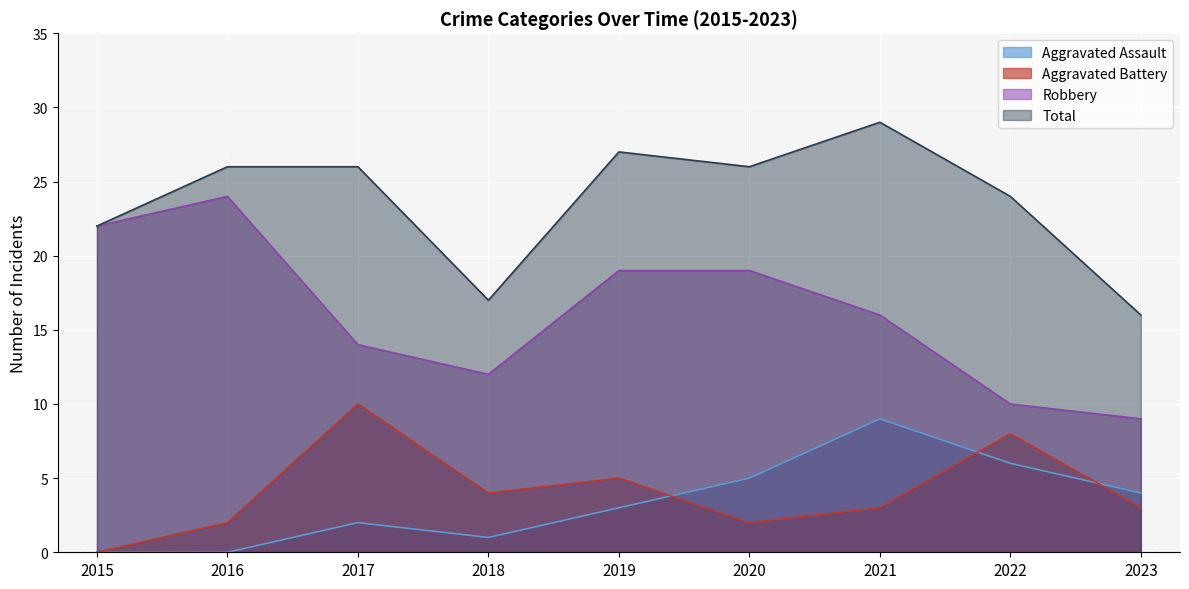

Which series has the widest spread of values?

Robbery